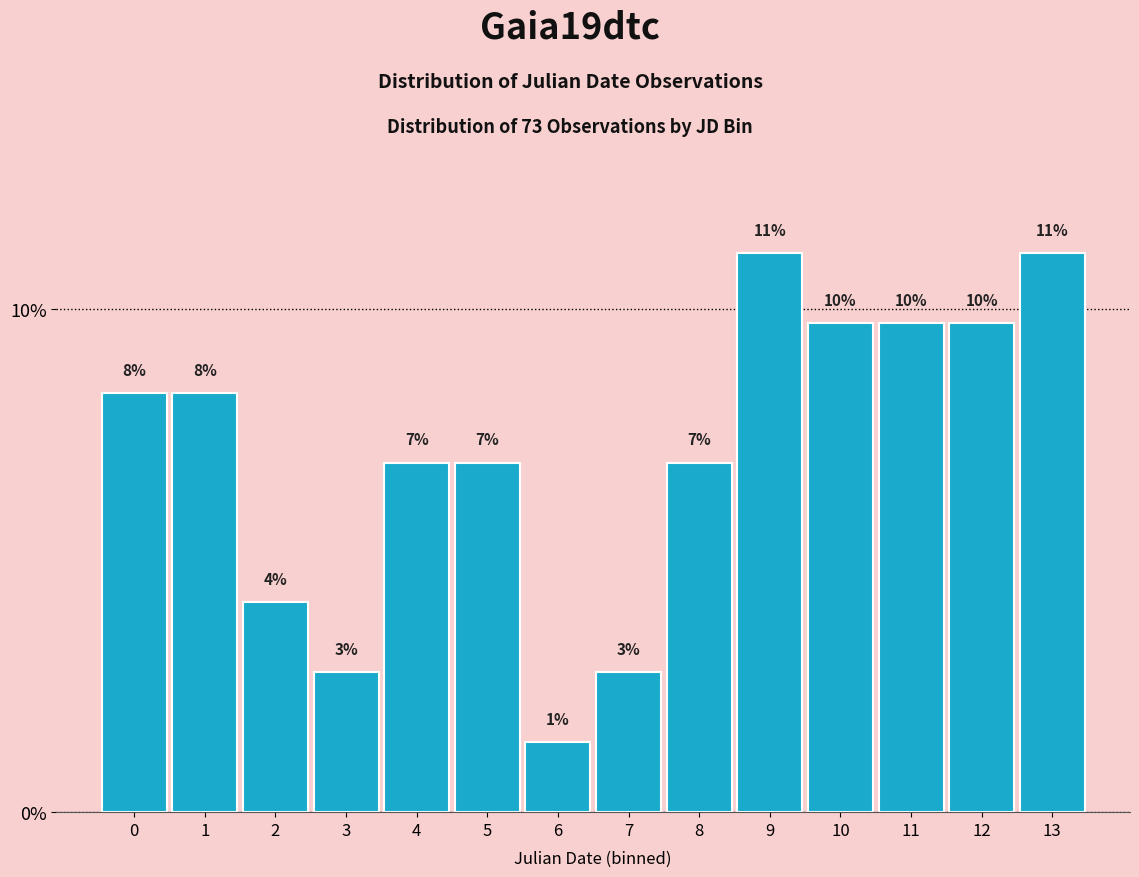

Does the chart contain any negative values?

No